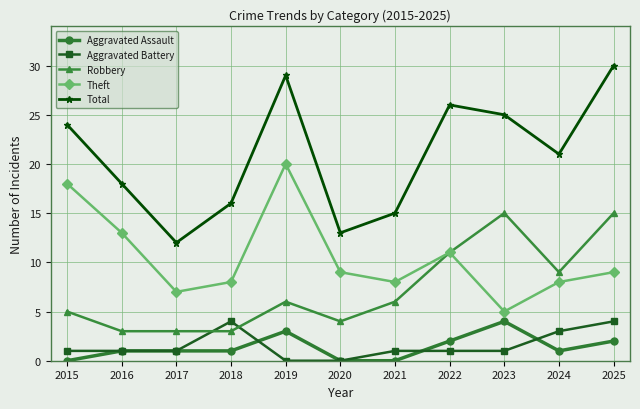

Count the Aggravated Battery values in the range 1 to 3.

7